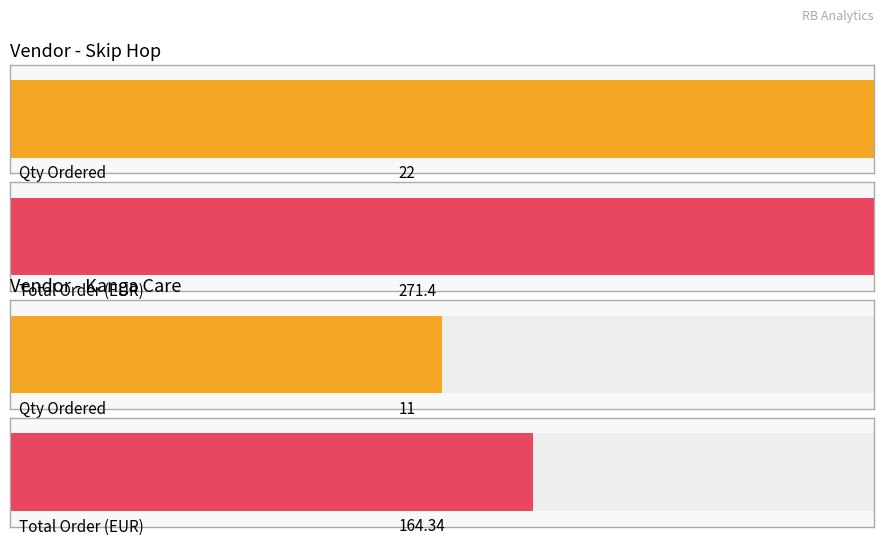

Is it true that Totale ordine equals 271.4 at 0?

True